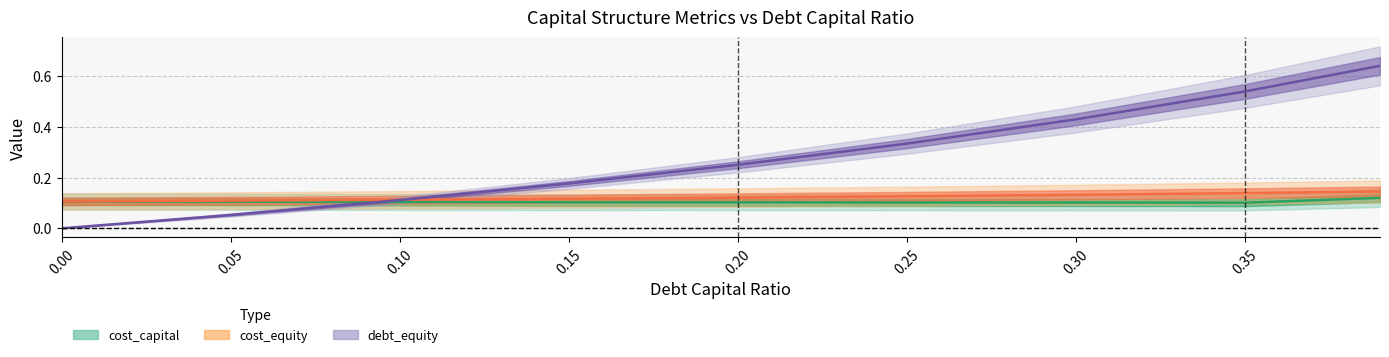

What is the value of the cost_capital point at the 6th from the left?

0.1